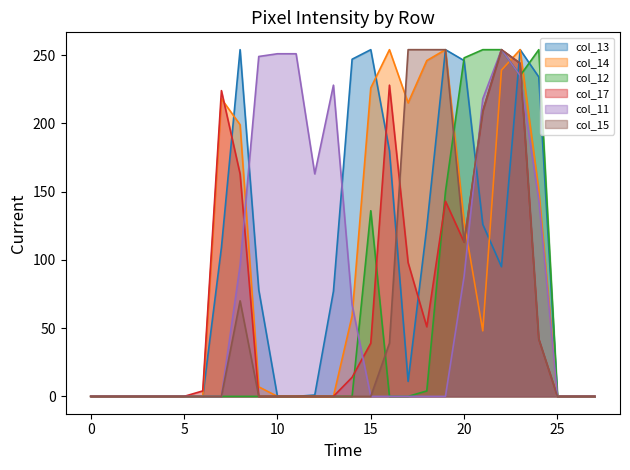

The col_11 series shows 0 at 25. True or false?

True